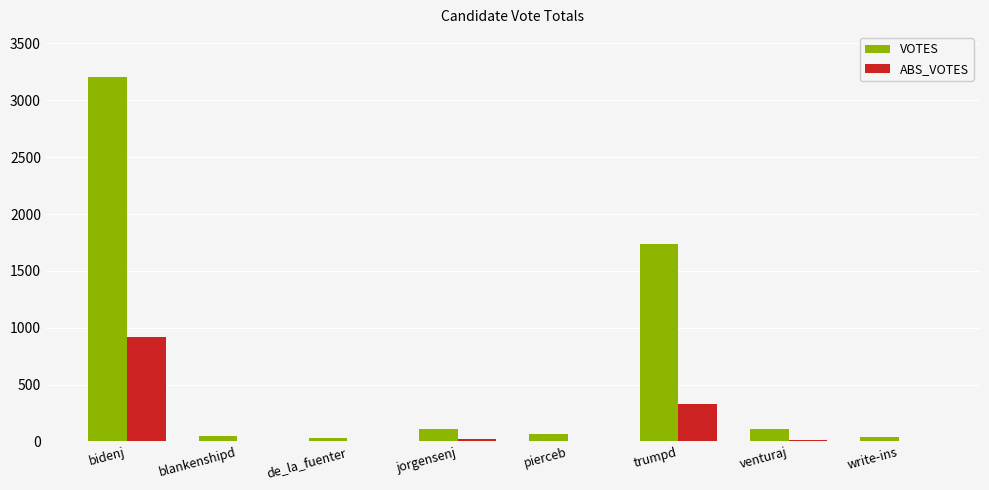

What is the average value of the ABS_VOTES series?

162